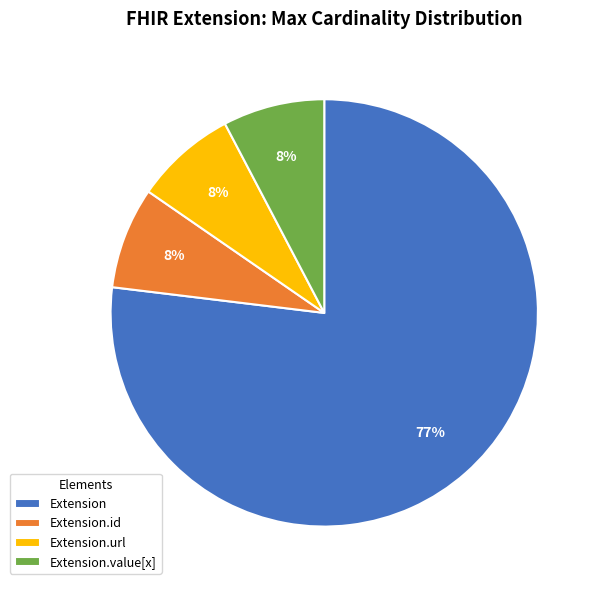

Is there any slice that represents more than half of the pie?

Yes